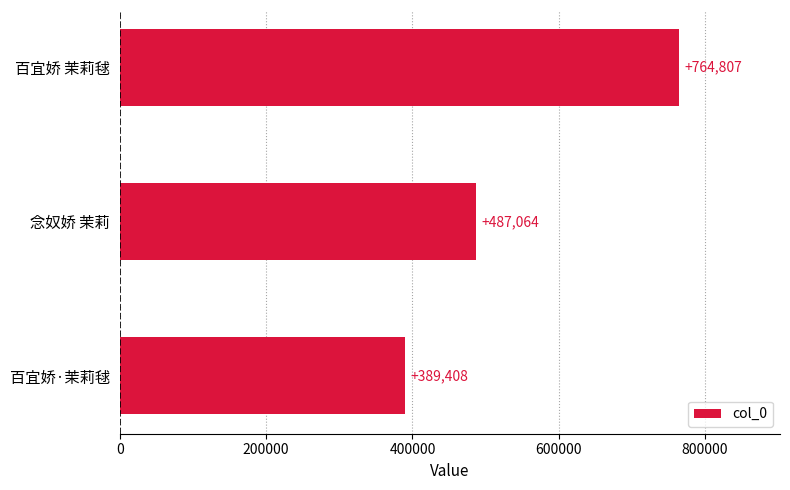

List the labels in order of value, largest first.

百宜娇 茉莉毬, 念奴娇 茉莉, 百宜娇·茉莉毬